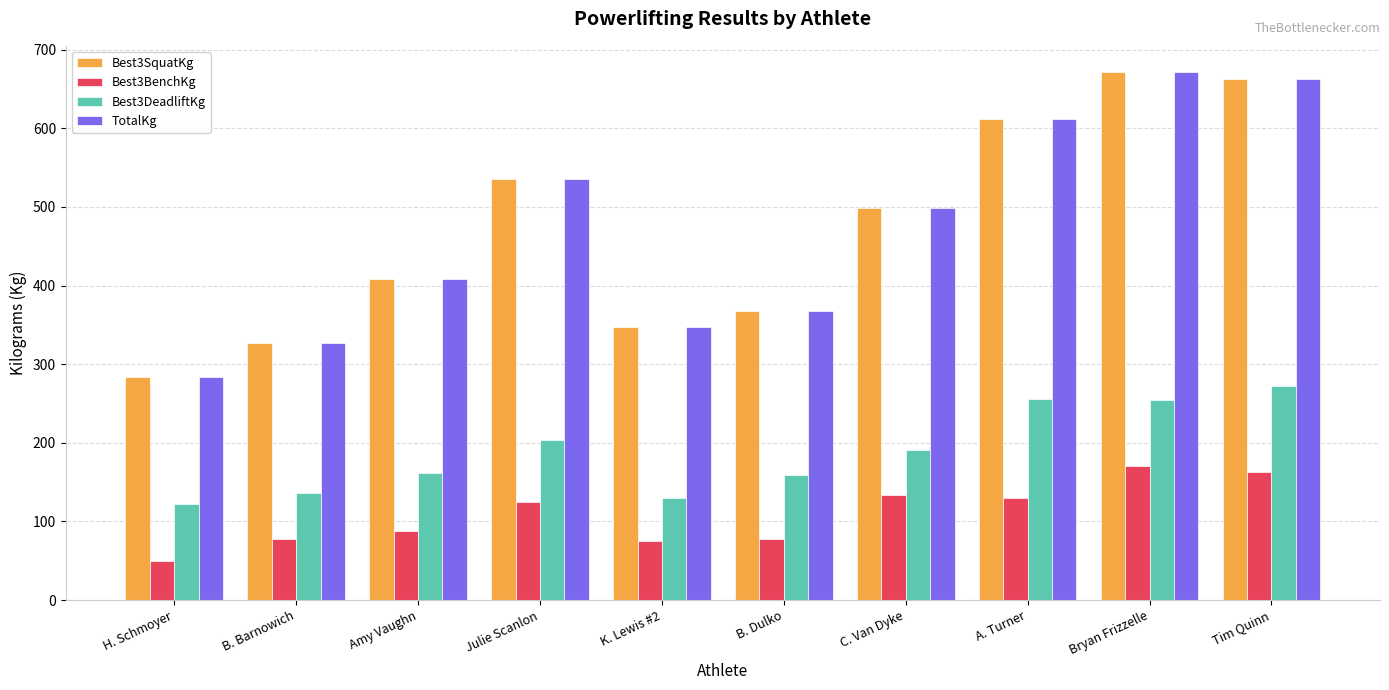

What is the difference between the second highest and minimum values in the Best3BenchKg series?

113.4